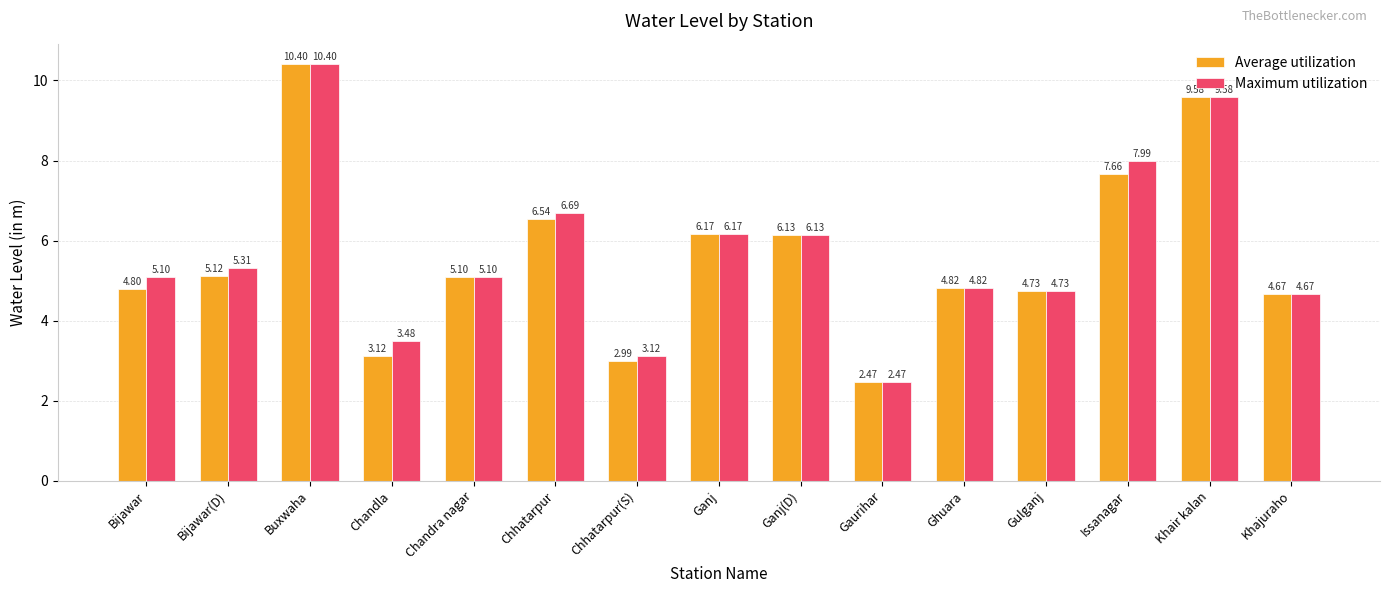

At which label does Average utilization first exceed 5?

Bijawar(D)